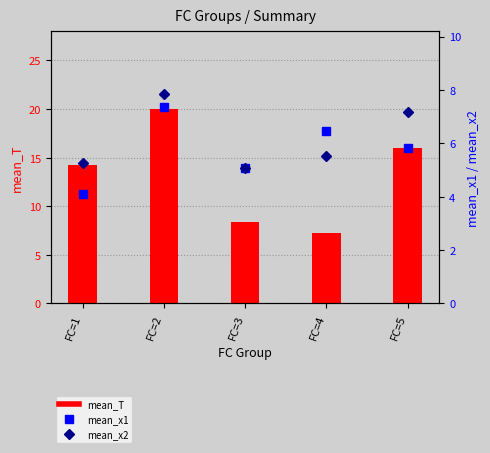

What is the approximate value of mean_T at FC=4?

7.2